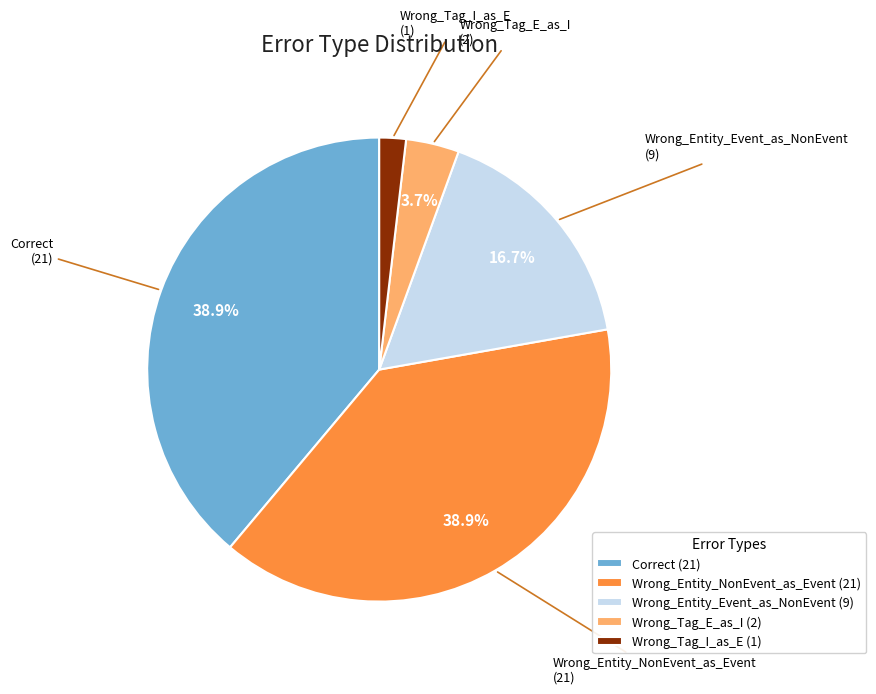

Approximately how many times larger is the value at Wrong_Entity_NonEvent_as_Event compared to Wrong_Entity_Event_as_NonEvent?

2.3